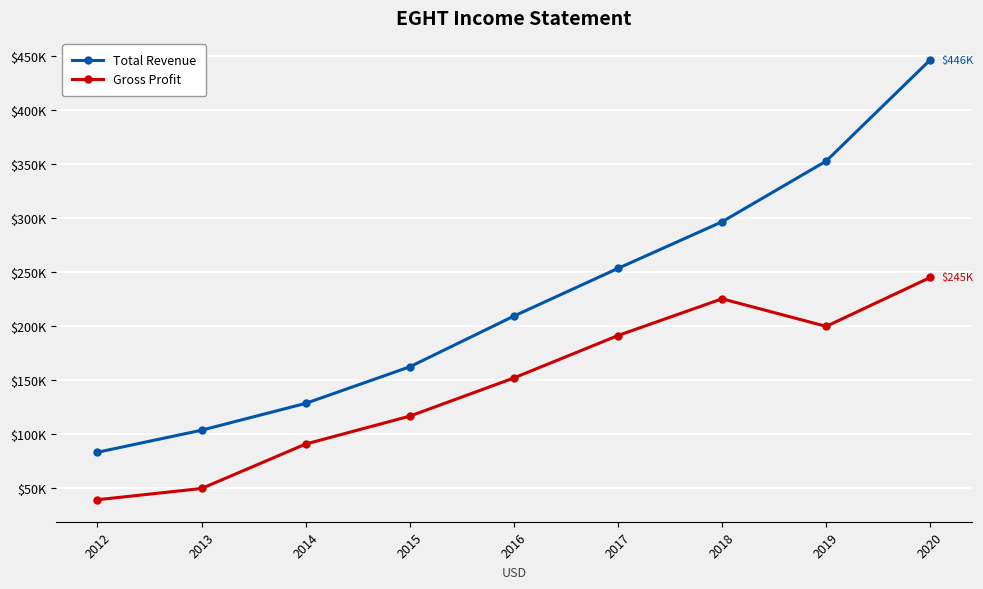

The Gross Profit series shows 295085 at 2017. True or false?

False